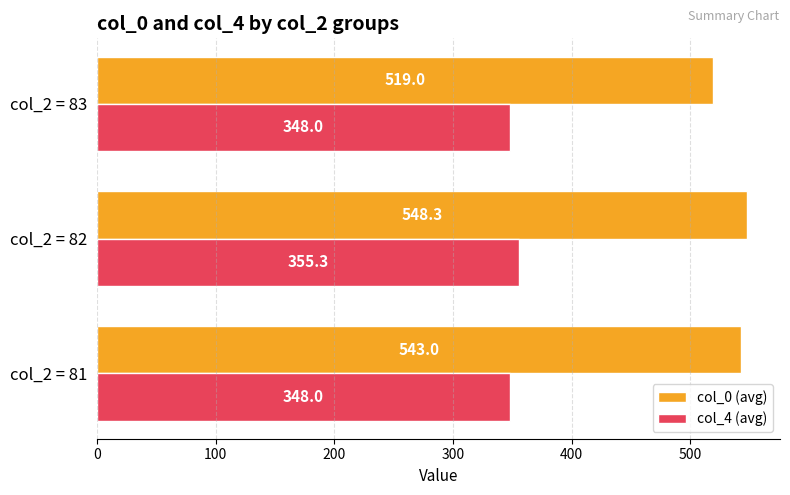

List the series in order of their peak value, lowest first.

col_4 (avg), col_0 (avg)